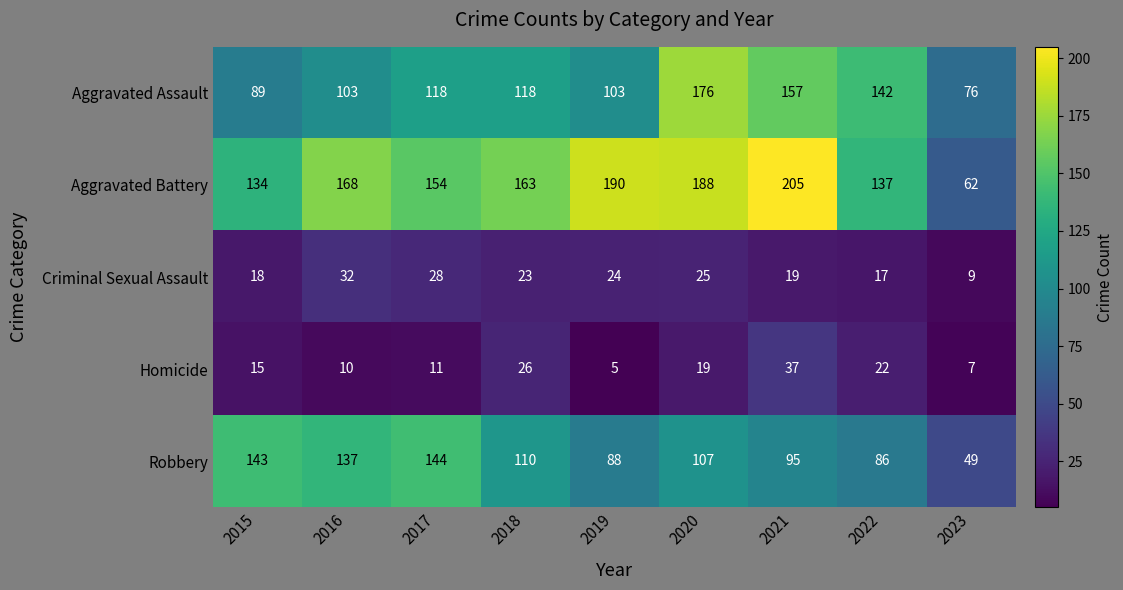

True or false: Criminal Sexual Assault has a value of 42 at 2019.

False